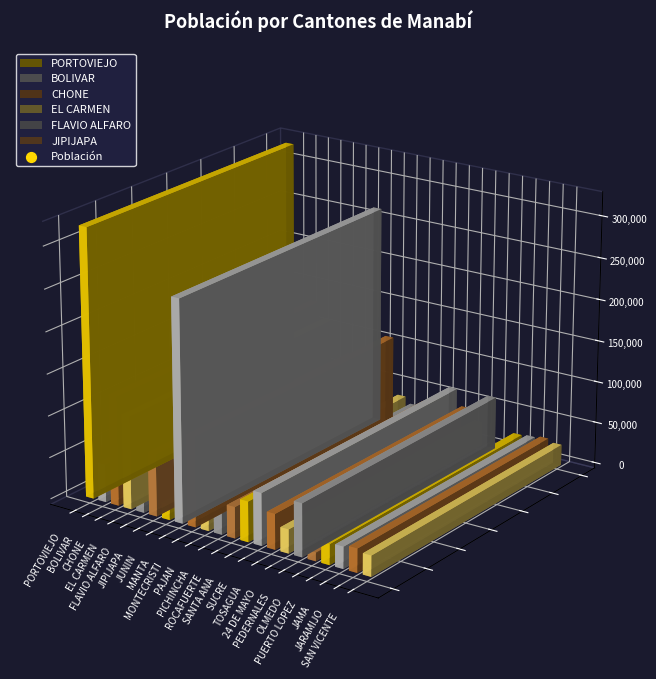

What is the change in value from MANTA to PAJAN?

-227188